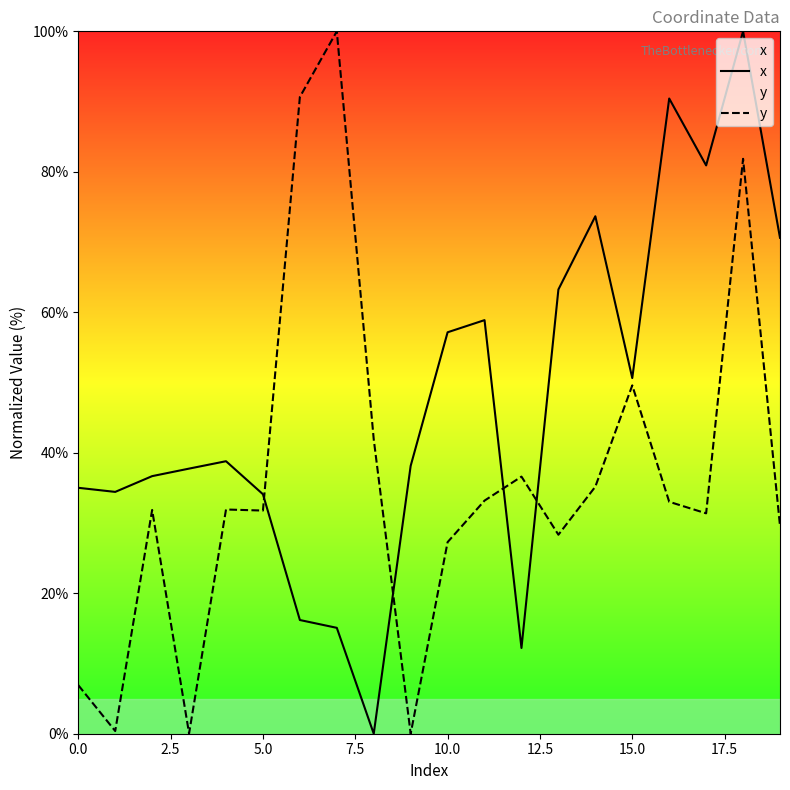

Read the y value at 14.

35.2